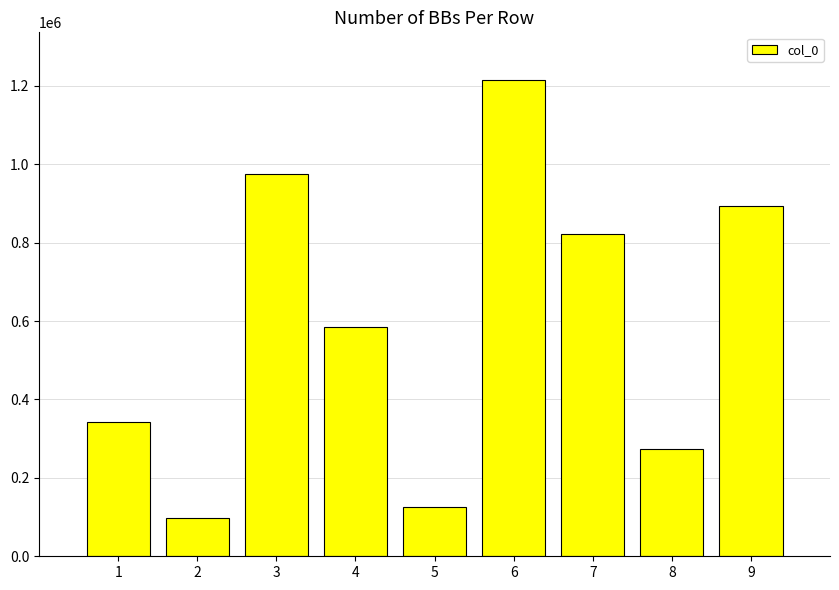

At which label does the data first exceed 585940?

3